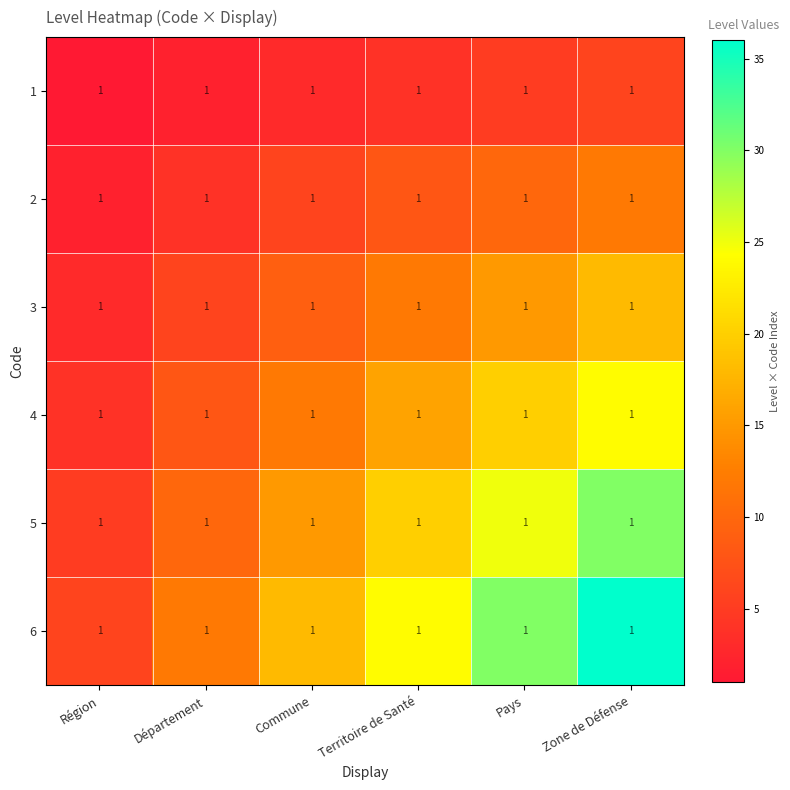

Which category has the lowest value across all series?

Région